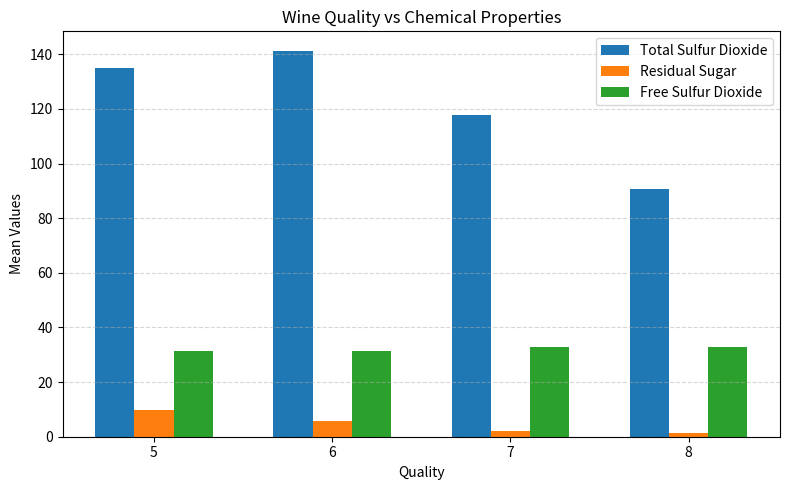

What is the difference between the second highest and second lowest values in the Free Sulfur Dioxide series?

1.7